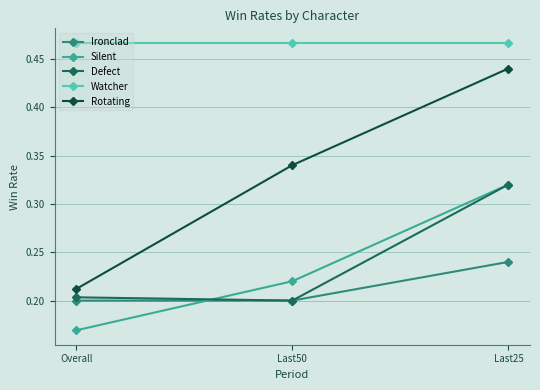

Rank the categories by Defect value from lowest to highest.

Last50, Overall, Last25